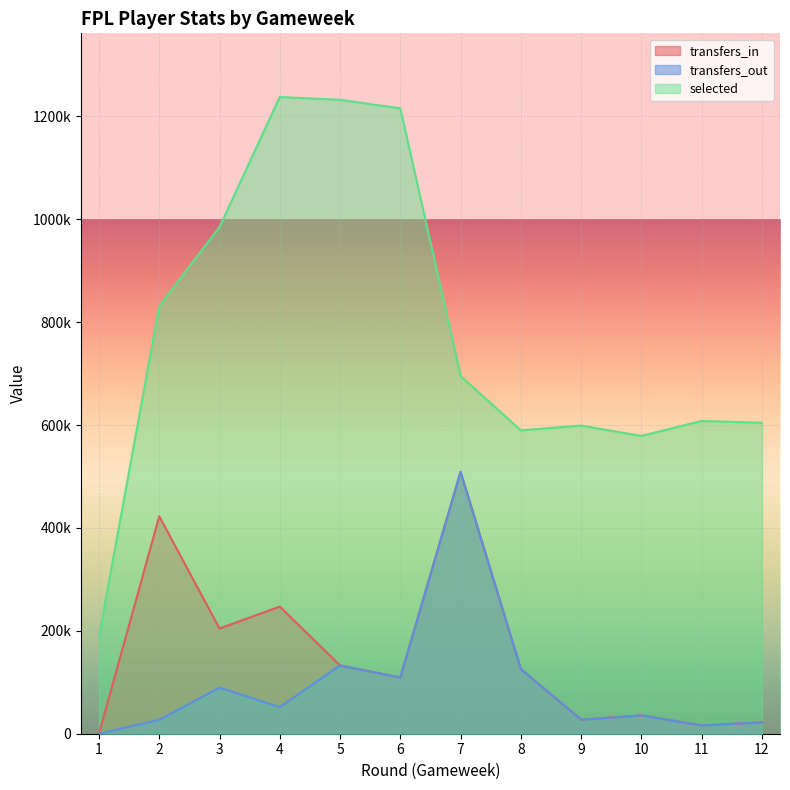

Reading left to right, list all the values displayed in this chart.

transfers_in: 1=0	2=422644	3=204457	4=247089	5=132702	6=109217	7=509104	8=125693	9=27305	10=35601	11=16149	12=22059
transfers_out: 1=0	2=27041	3=89641	4=51687	5=132702	6=109217	7=509104	8=125693	9=27305	10=35601	11=16149	12=22059
selected: 1=188887	2=831130	3=984866	4=1237508	5=1232114	6=1215447	7=695298	8=589638	9=598920	10=578838	11=607951	12=604237